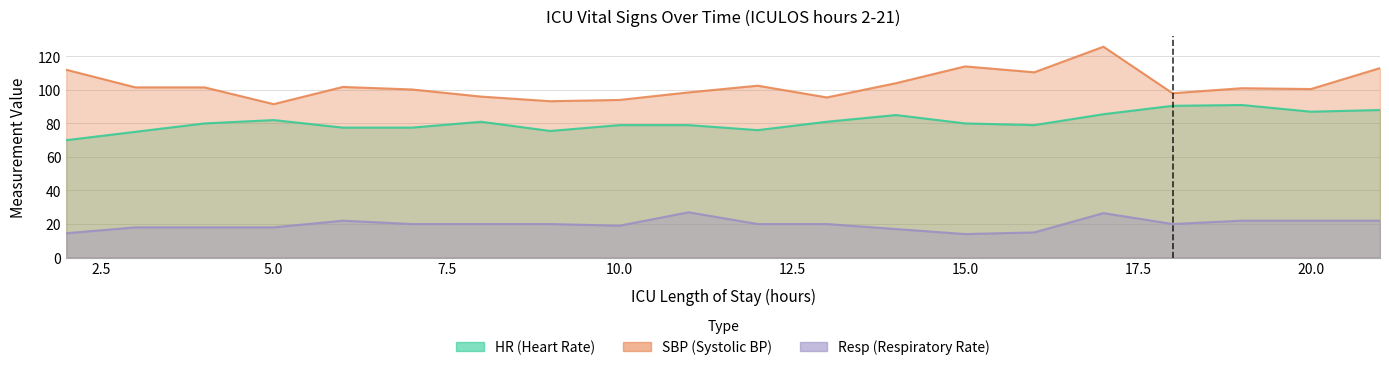

At which label is SBP closest to 108?

16